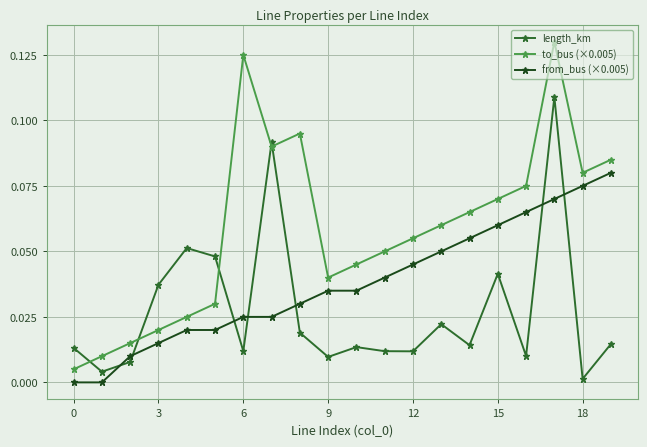

At how many categories does at least one series exceed 0?

20